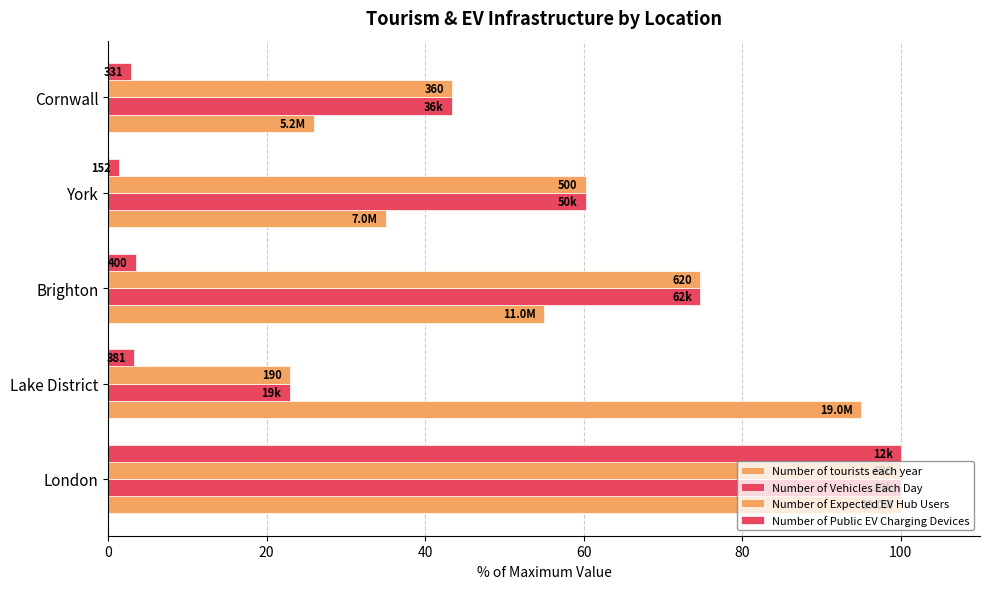

At how many categories does at least one series exceed 97?

1